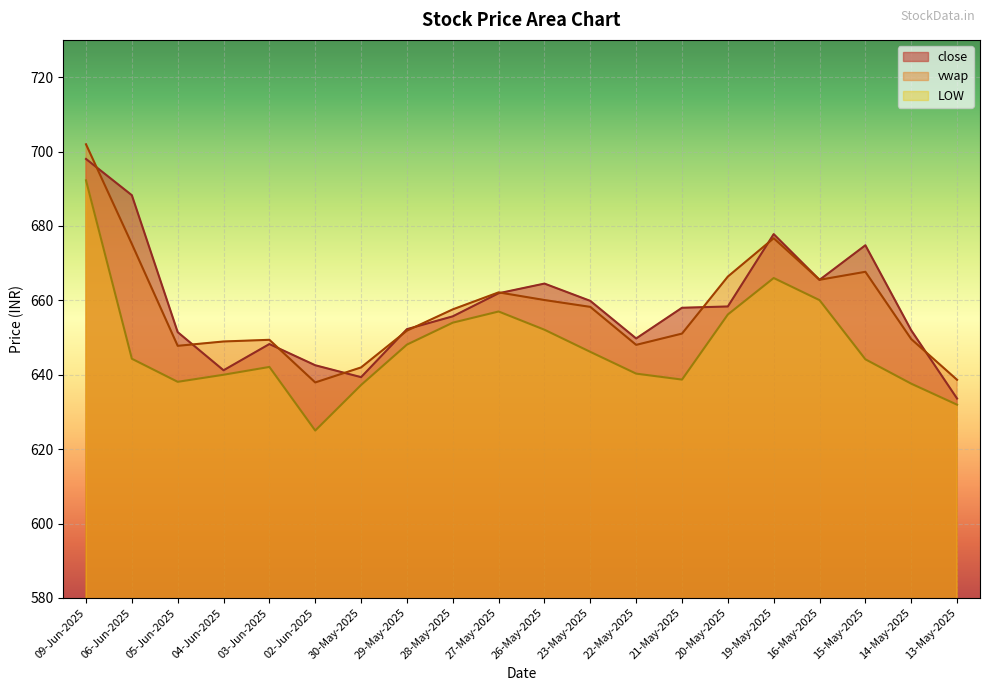

Which series has the largest total across all categories?

close